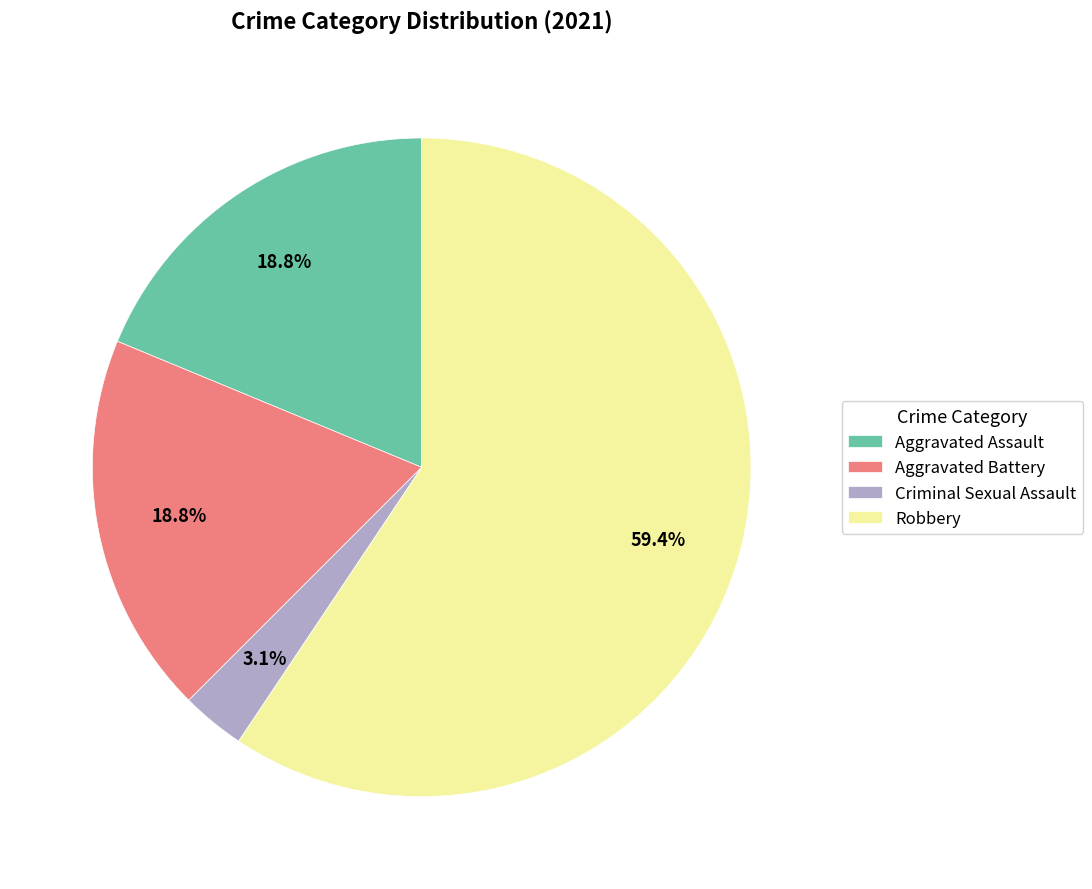

To the nearest percent, what percentage of the pie is Aggravated Assault?

19%